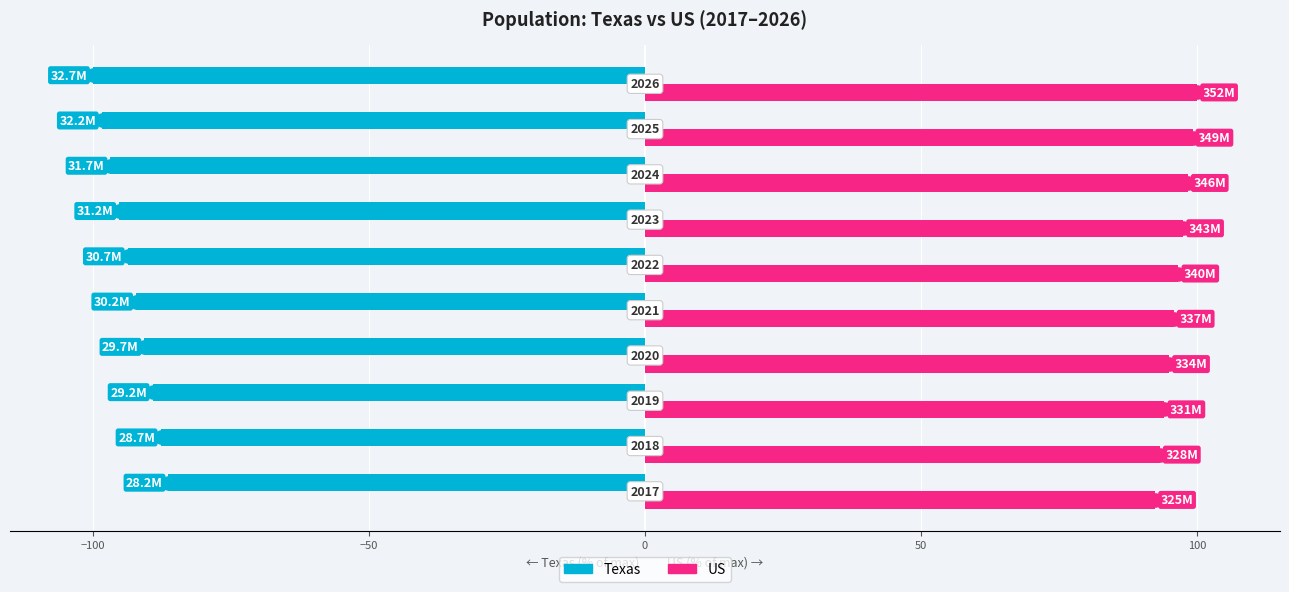

Which series reaches the maximum Y coordinate?

US